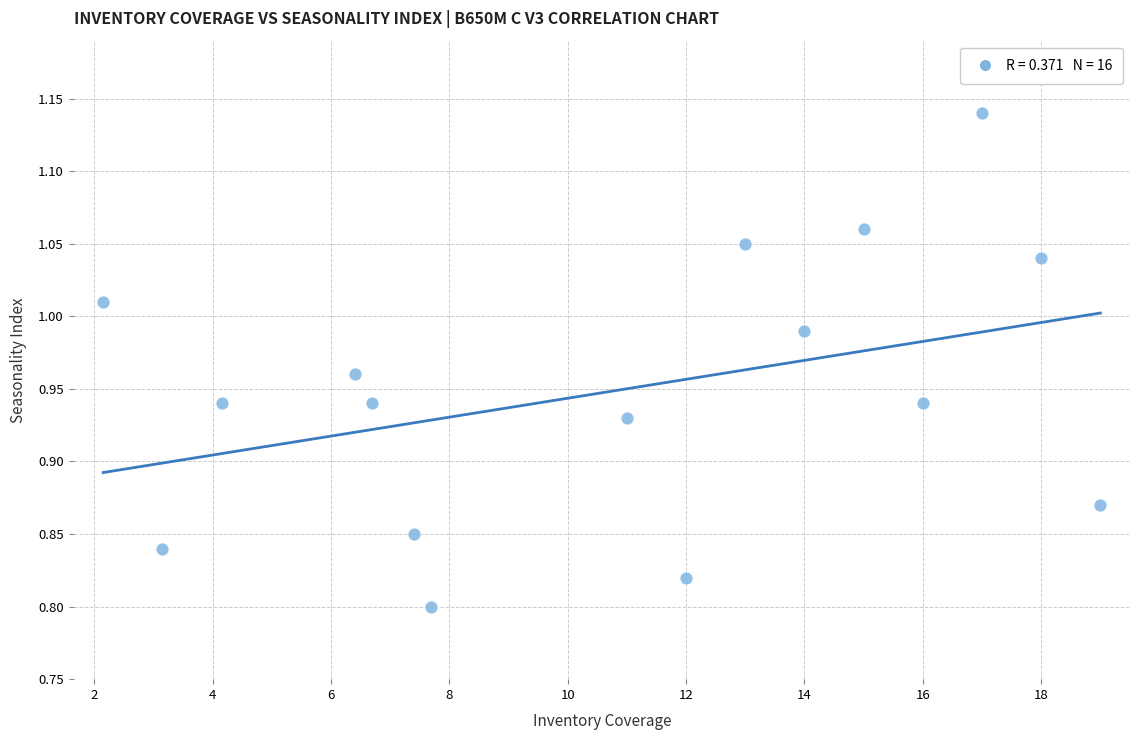

What is the range of Y values (max minus min)?

0.3